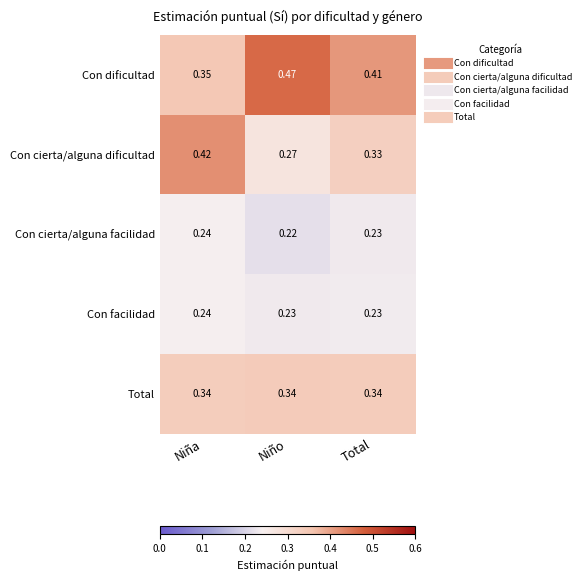

At how many categories does at least one series exceed 0?

3